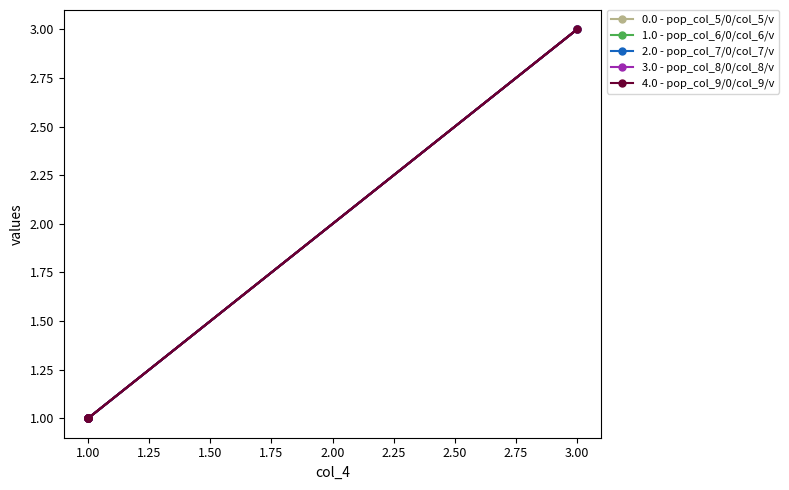

True or false: 2.0 - pop_col_7/0/col_7/v and 4.0 - pop_col_9/0/col_9/v intersect in this chart.

False